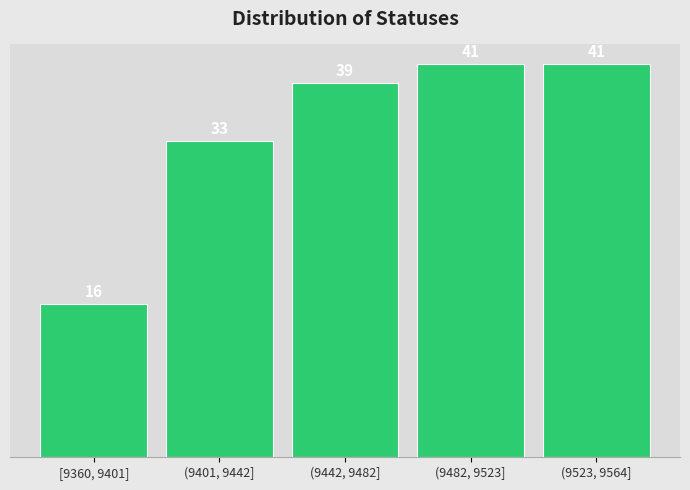

Reading left to right, what are all the values shown in this chart?

16	33	39	41	41